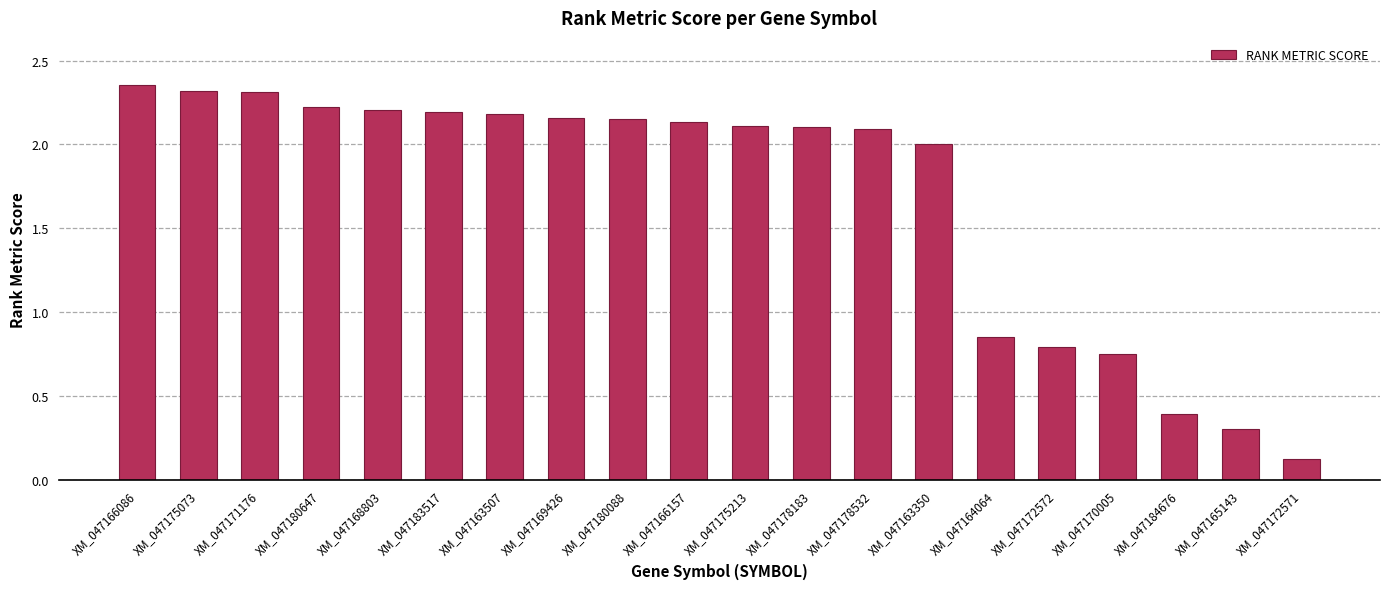

Which has a higher value, XM_047166086 or XM_047163350?

XM_047166086